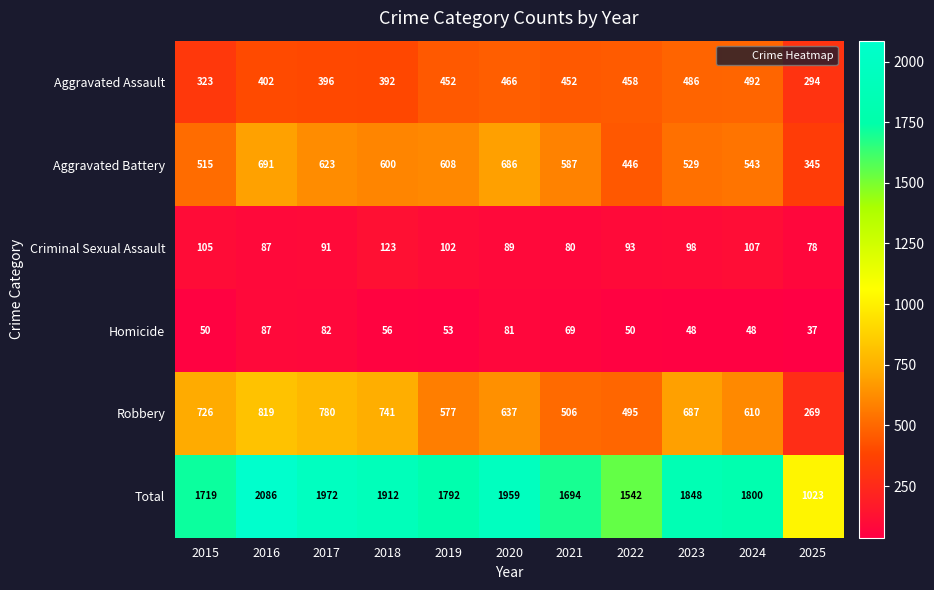

What is the difference between the Robbery values at 2023 and 2024?

77